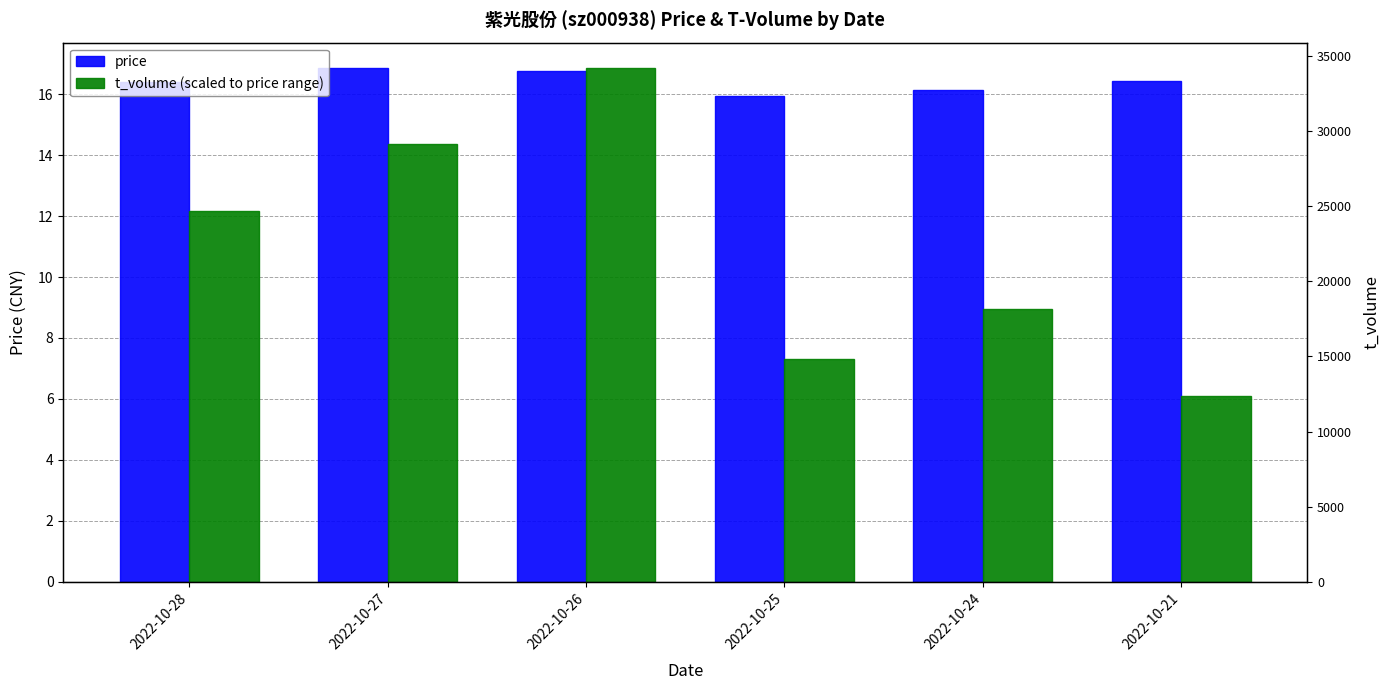

Count the number of categories in the chart.

6